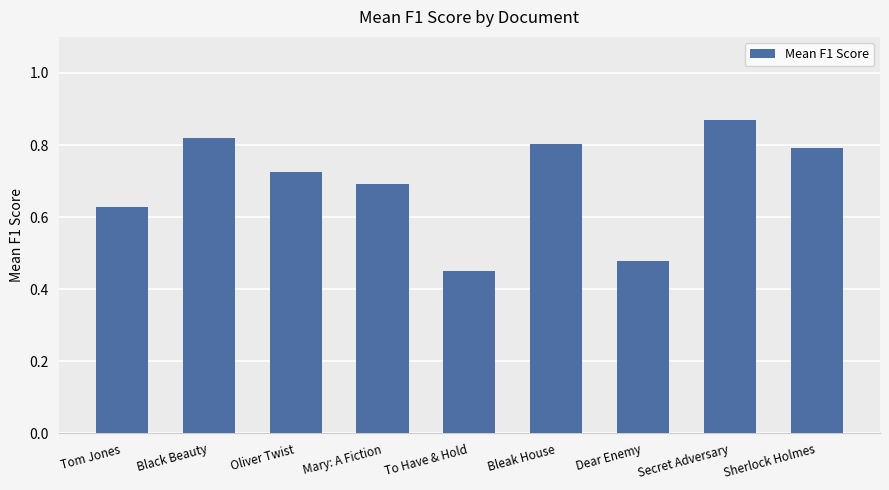

At which category does the chart reach its peak across all series?

Secret Adversary